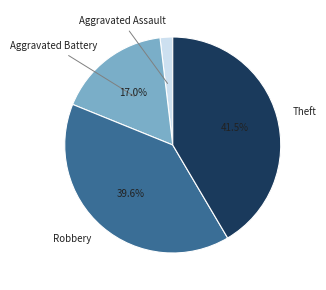

Is there a majority slice in this chart?

No